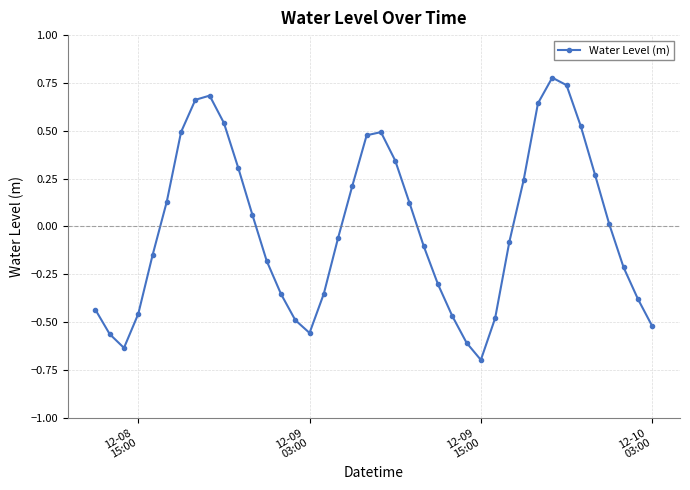

What is the minimum value shown in the chart?

-0.7